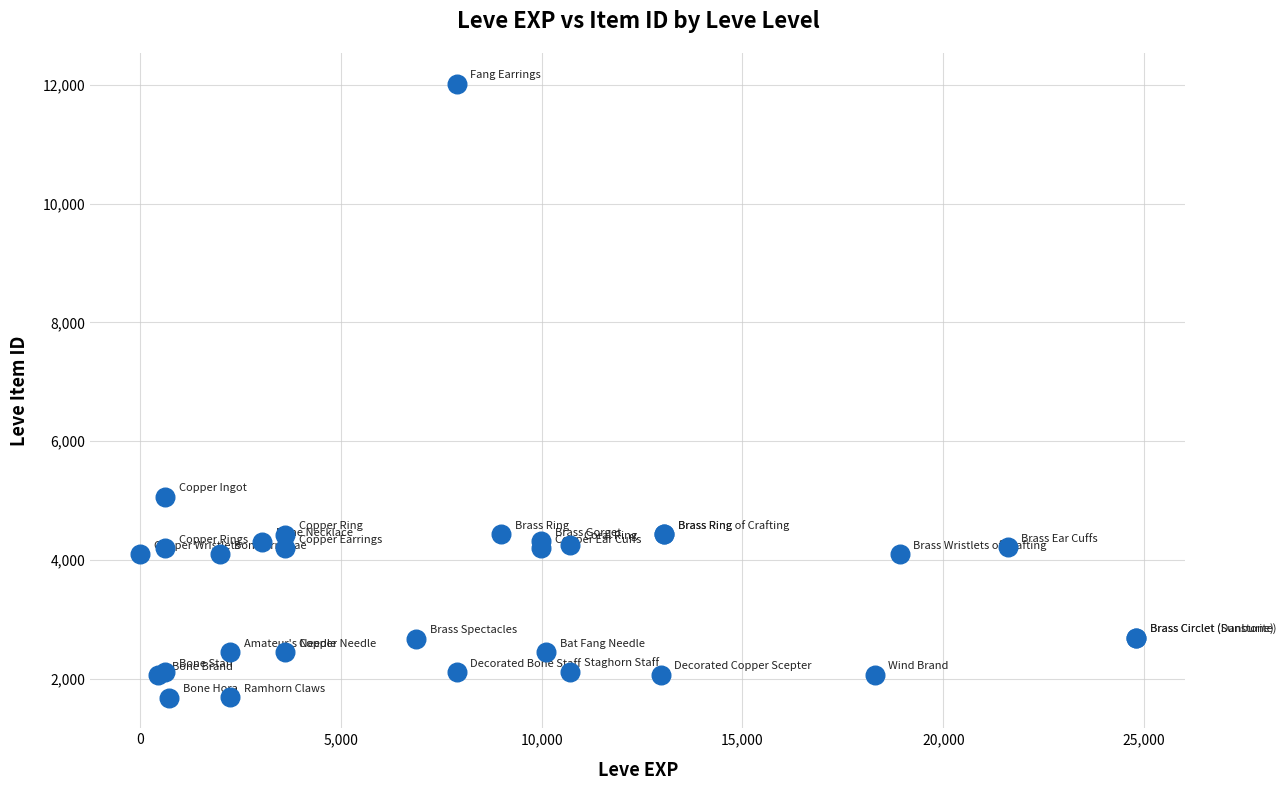

What Y value in the scatter plot is closest to 6849?

5062